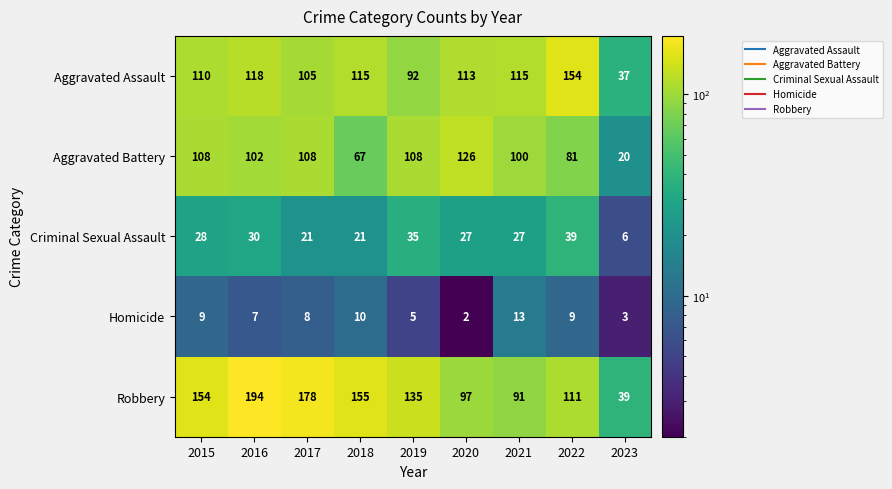

What is the spread (max minus min) of values at 2018?

145